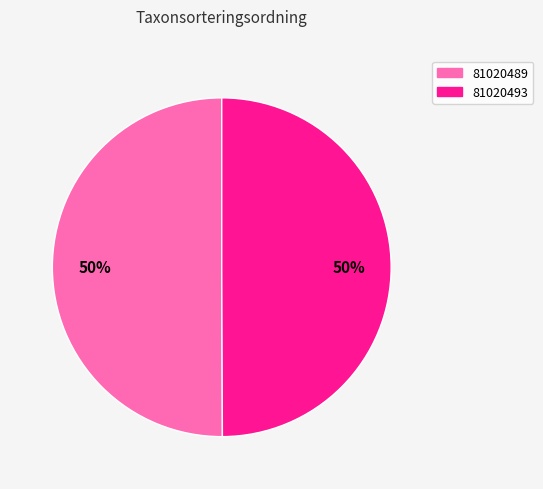

To the nearest percent, what portion does 81020489 represent?

50%